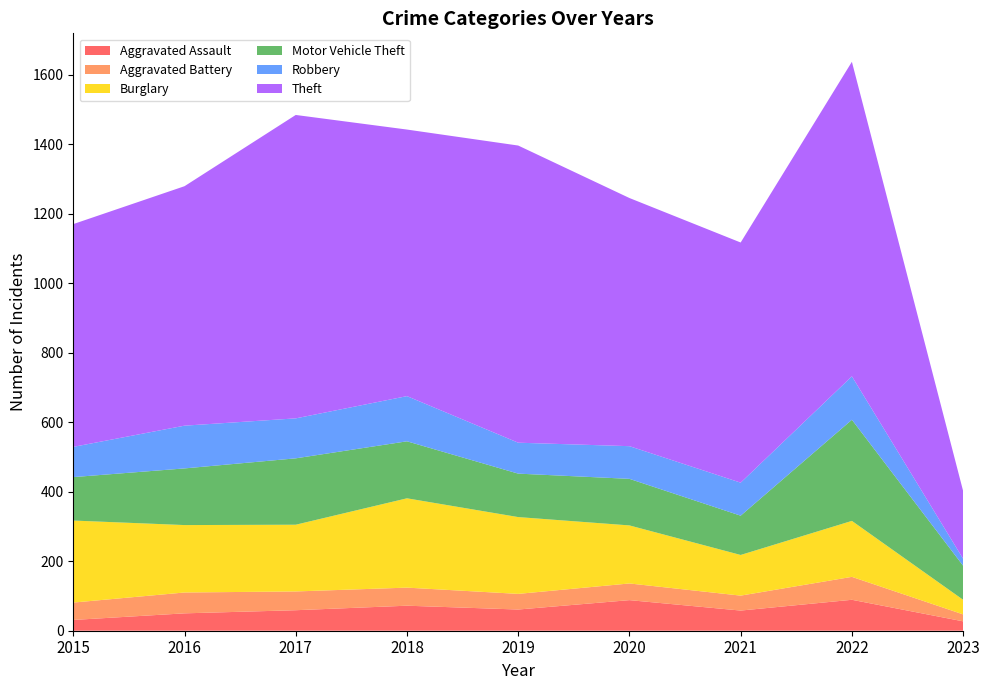

What is the minimum value shown in the chart?

20